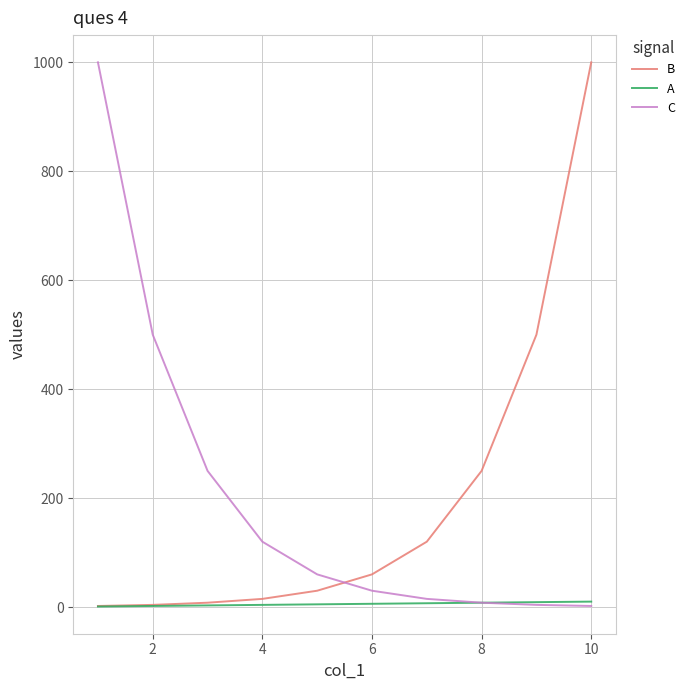

Which series ends up on top after the final intersection of B and C?

B